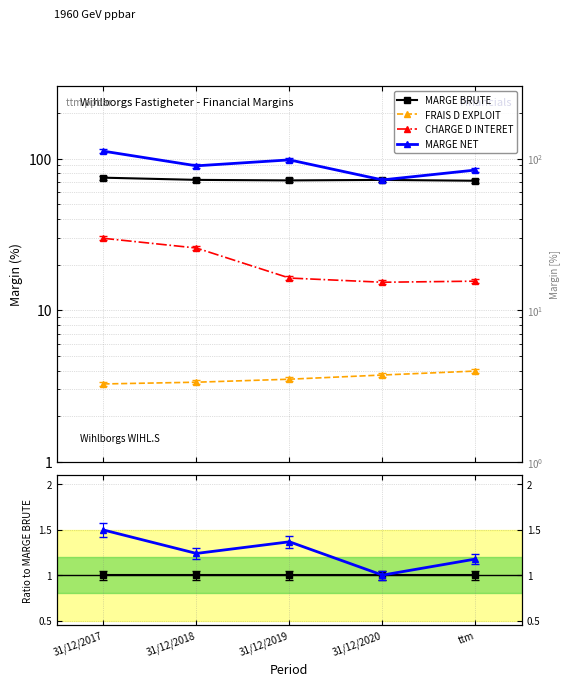

At which category does the chart reach its minimum across all series?

31/12/2017